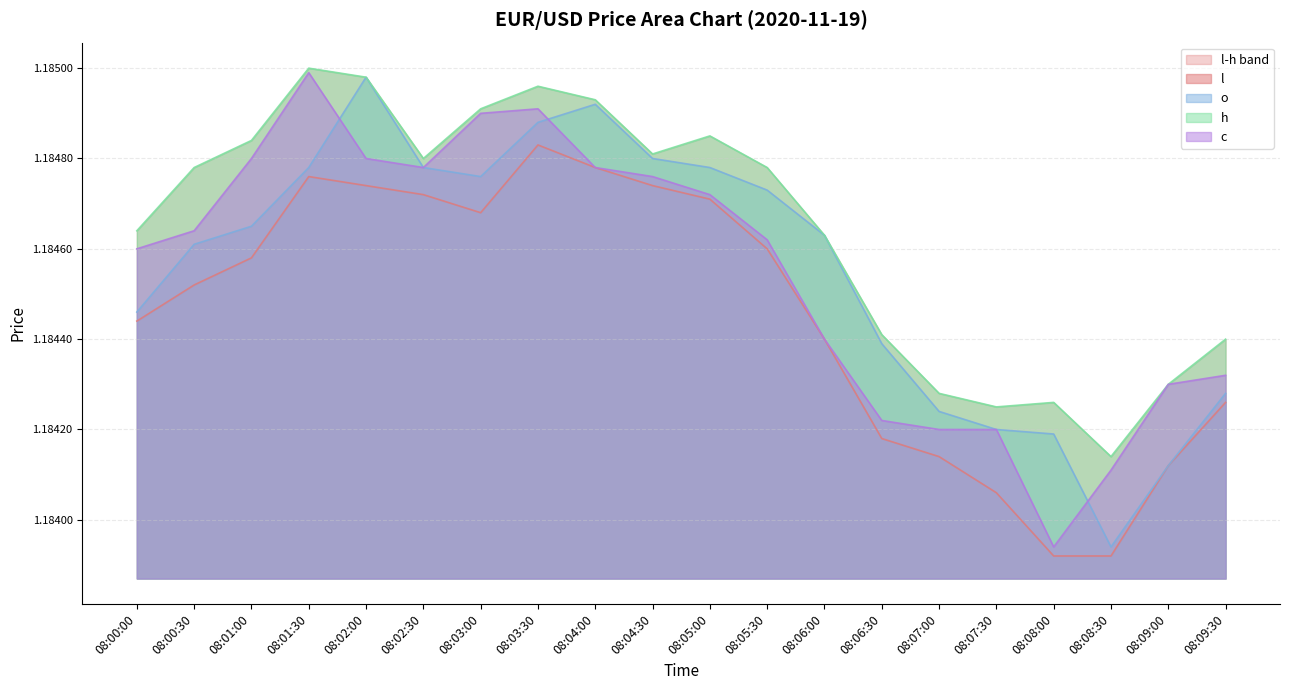

Which series has the largest total across all categories?

h